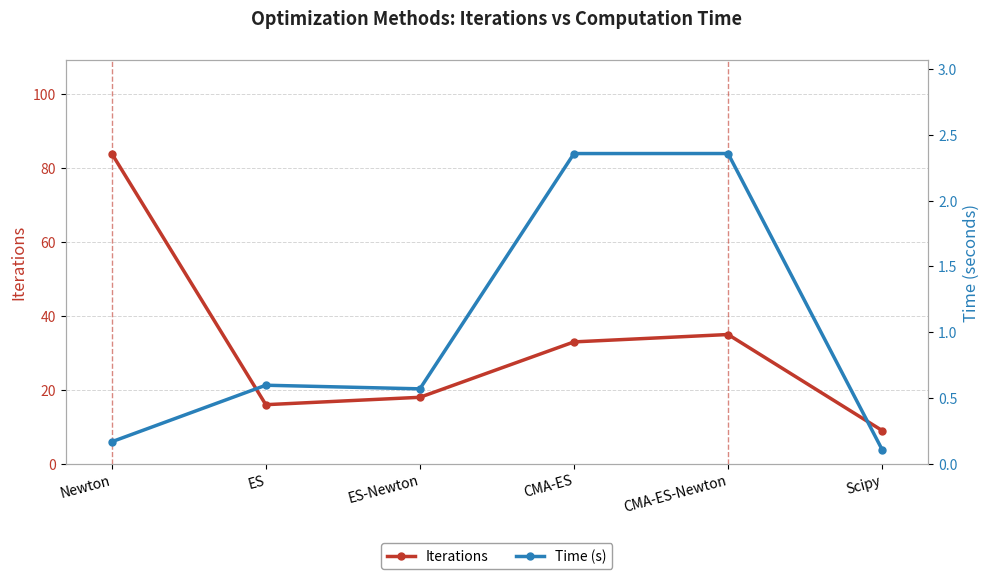

Rank the series by their maximum value, from lowest to highest.

Time (s), Iterations